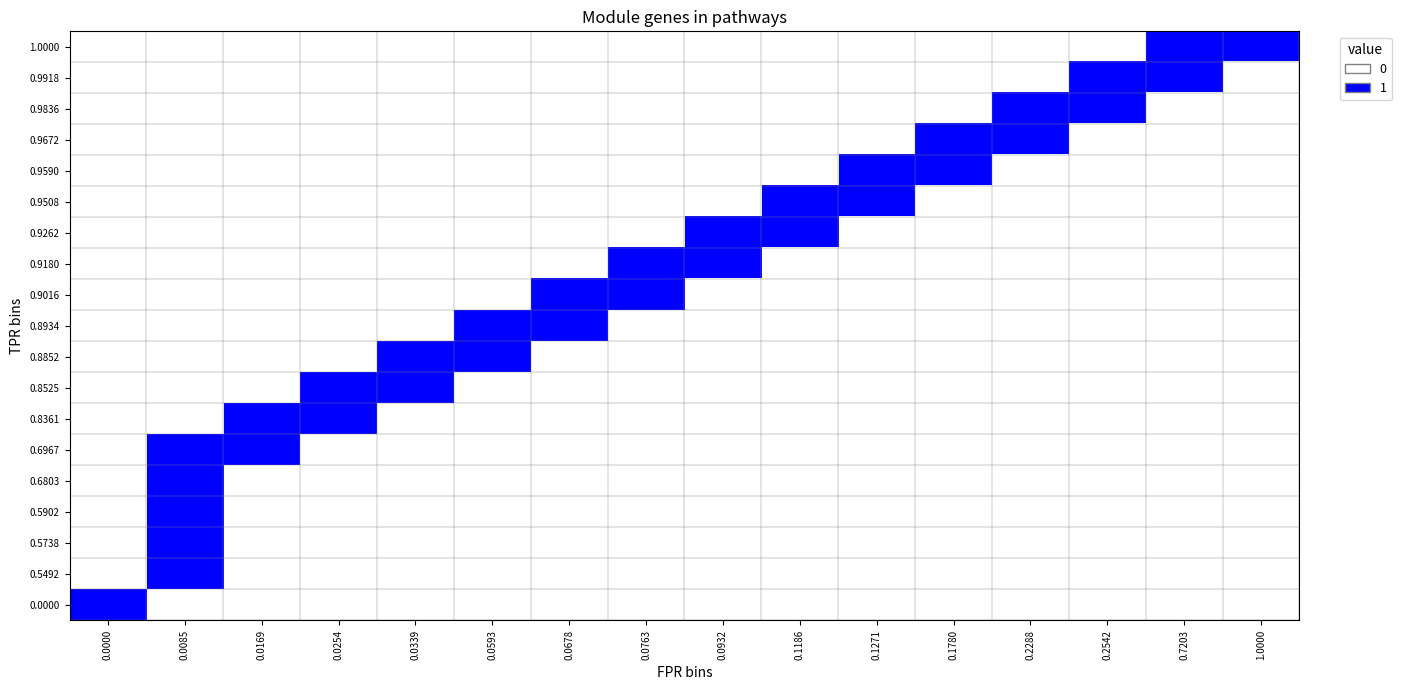

Reading left to right, extract all data points from this chart.

row_0: 1	0	0	0	0	0	0	0	0	0	0	0	0	0	0	0
row_1: 0	1	0	0	0	0	0	0	0	0	0	0	0	0	0	0
row_2: 0	1	0	0	0	0	0	0	0	0	0	0	0	0	0	0
row_3: 0	1	0	0	0	0	0	0	0	0	0	0	0	0	0	0
row_4: 0	1	0	0	0	0	0	0	0	0	0	0	0	0	0	0
row_5: 0	1	1	0	0	0	0	0	0	0	0	0	0	0	0	0
row_6: 0	0	1	1	0	0	0	0	0	0	0	0	0	0	0	0
row_7: 0	0	0	1	1	0	0	0	0	0	0	0	0	0	0	0
row_8: 0	0	0	0	1	1	0	0	0	0	0	0	0	0	0	0
row_9: 0	0	0	0	0	1	1	0	0	0	0	0	0	0	0	0
row_10: 0	0	0	0	0	0	1	1	0	0	0	0	0	0	0	0
row_11: 0	0	0	0	0	0	0	1	1	0	0	0	0	0	0	0
row_12: 0	0	0	0	0	0	0	0	1	1	0	0	0	0	0	0
row_13: 0	0	0	0	0	0	0	0	0	1	1	0	0	0	0	0
row_14: 0	0	0	0	0	0	0	0	0	0	1	1	0	0	0	0
row_15: 0	0	0	0	0	0	0	0	0	0	0	1	1	0	0	0
row_16: 0	0	0	0	0	0	0	0	0	0	0	0	1	1	0	0
row_17: 0	0	0	0	0	0	0	0	0	0	0	0	0	1	1	0
row_18: 0	0	0	0	0	0	0	0	0	0	0	0	0	0	1	1